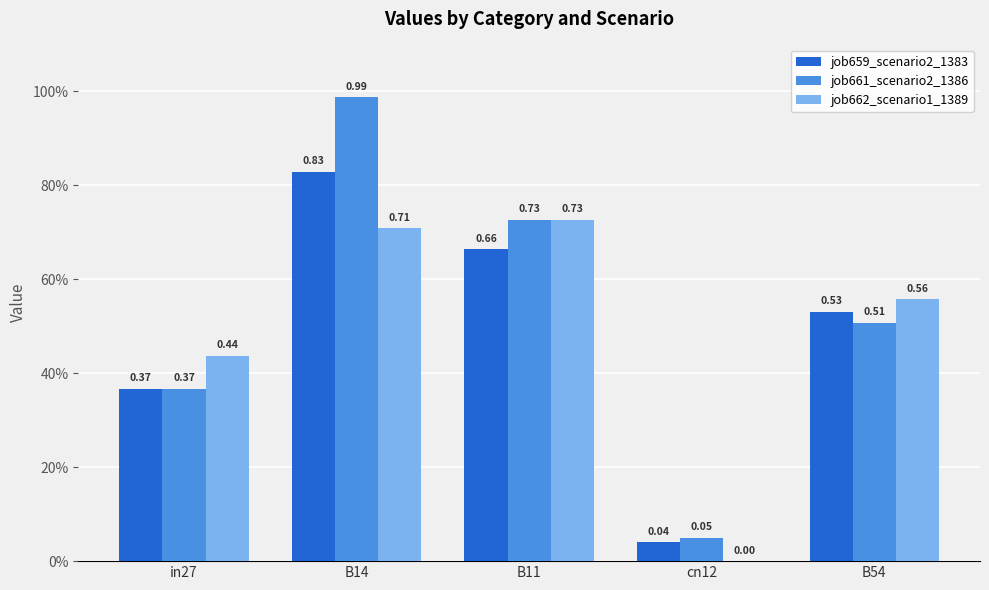

What position from the right is B14?

4